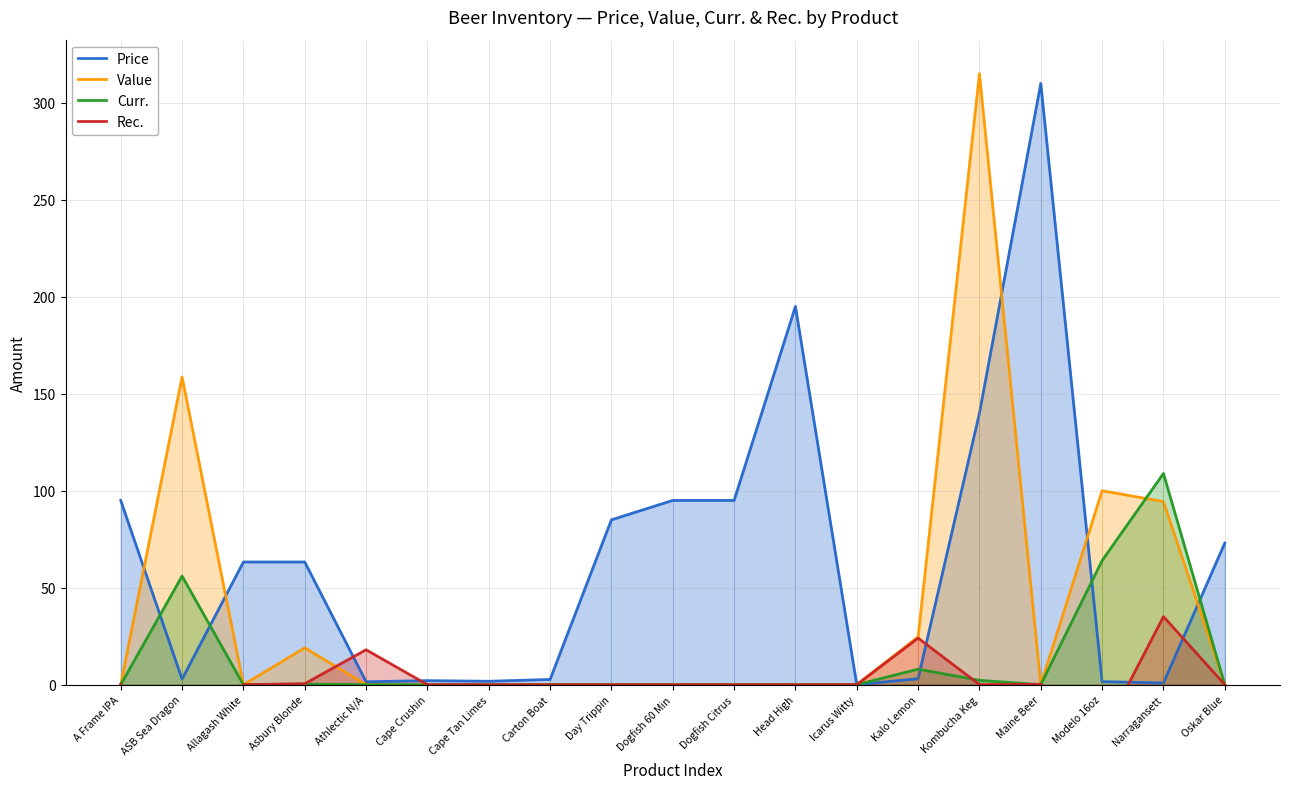

List the labels in order of Rec. value, largest first.

Narragansett, Kalo Lemon, Athlectic N/A, Asbury Blonde, Maine Beer, Kombucha Keg, A Frame IPA, Allagash White, Cape Crushin, Cape Tan Limes, Carton Boat, Day Trippin, Dogfish 60 Min, Dogfish Citrus, Head High, Icarus Witty, Oskar Blue, Modelo 16oz, ASB Sea Dragon